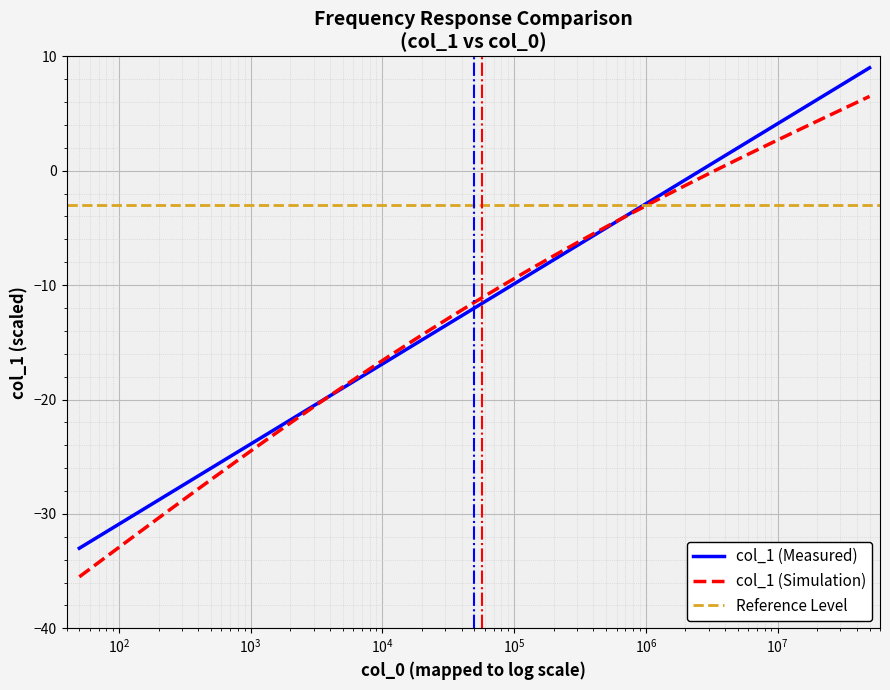

What is the value of the 30th point from the left?

7.6